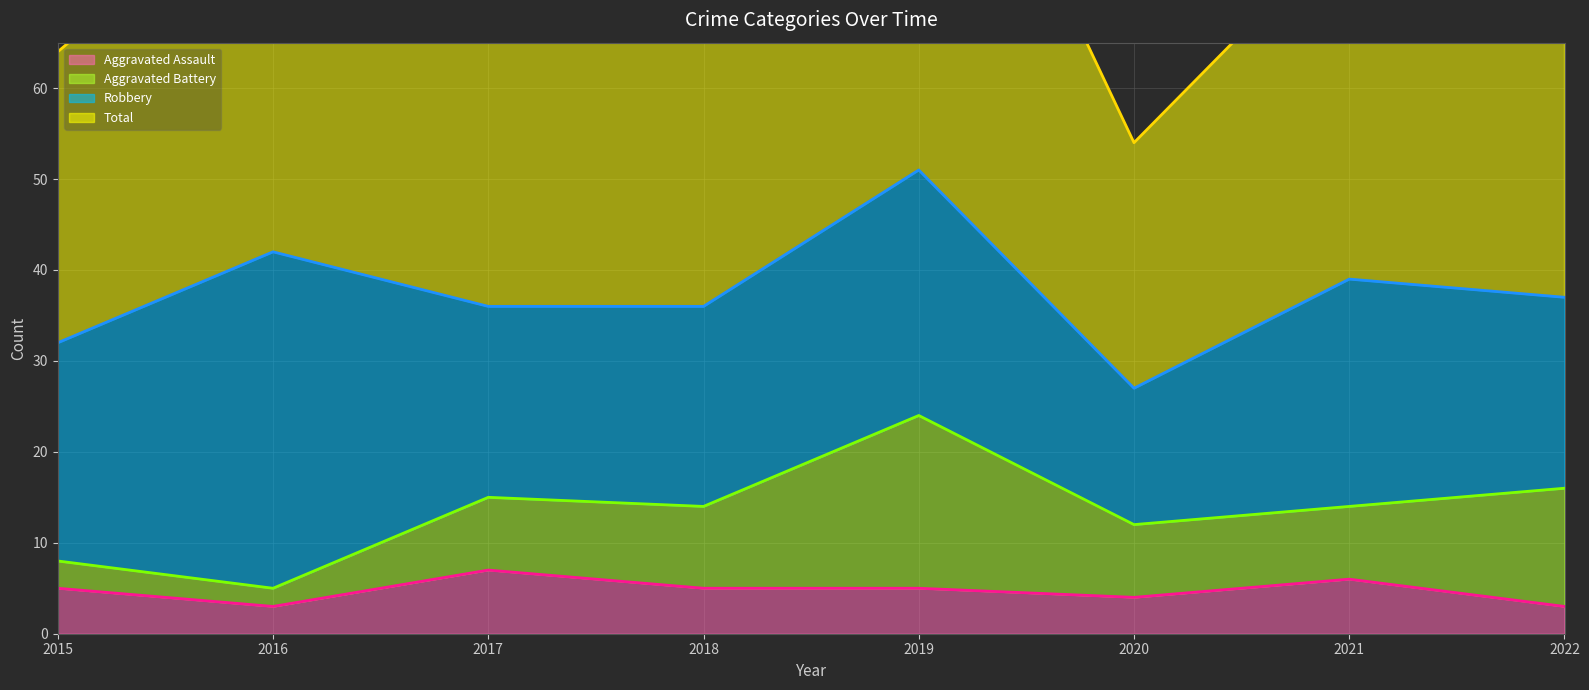

List the labels in order of Total (line) value, largest first.

2019, 2016, 2021, 2022, 2018, 2017, 2015, 2020